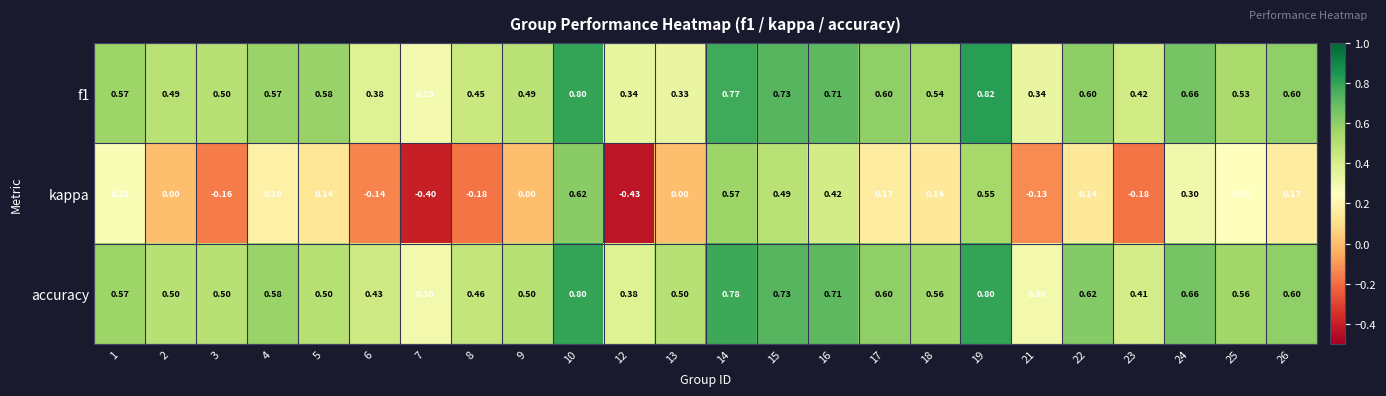

Which series has the largest range (max minus min)?

kappa